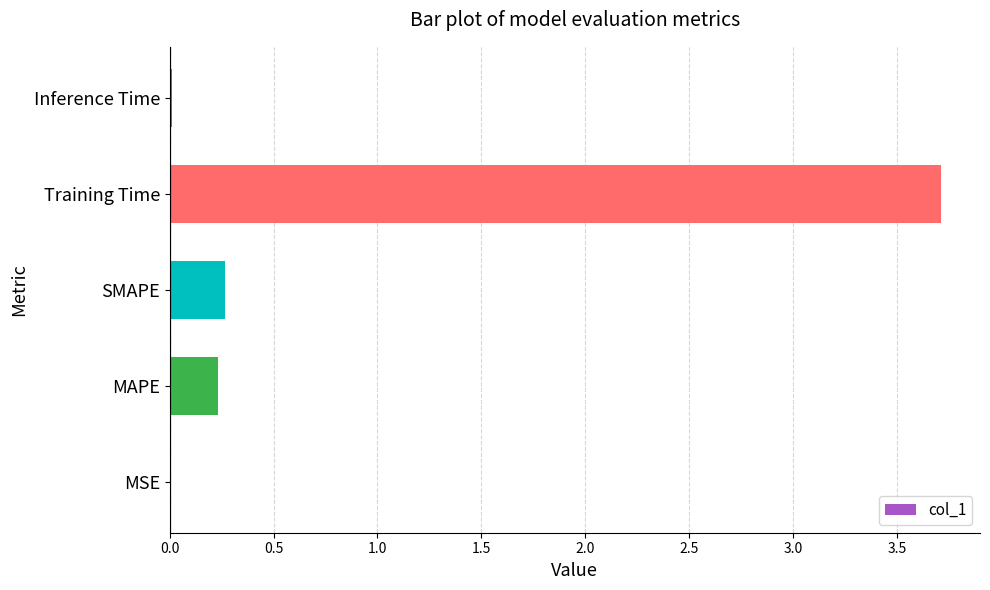

Read the value at SMAPE.

0.3